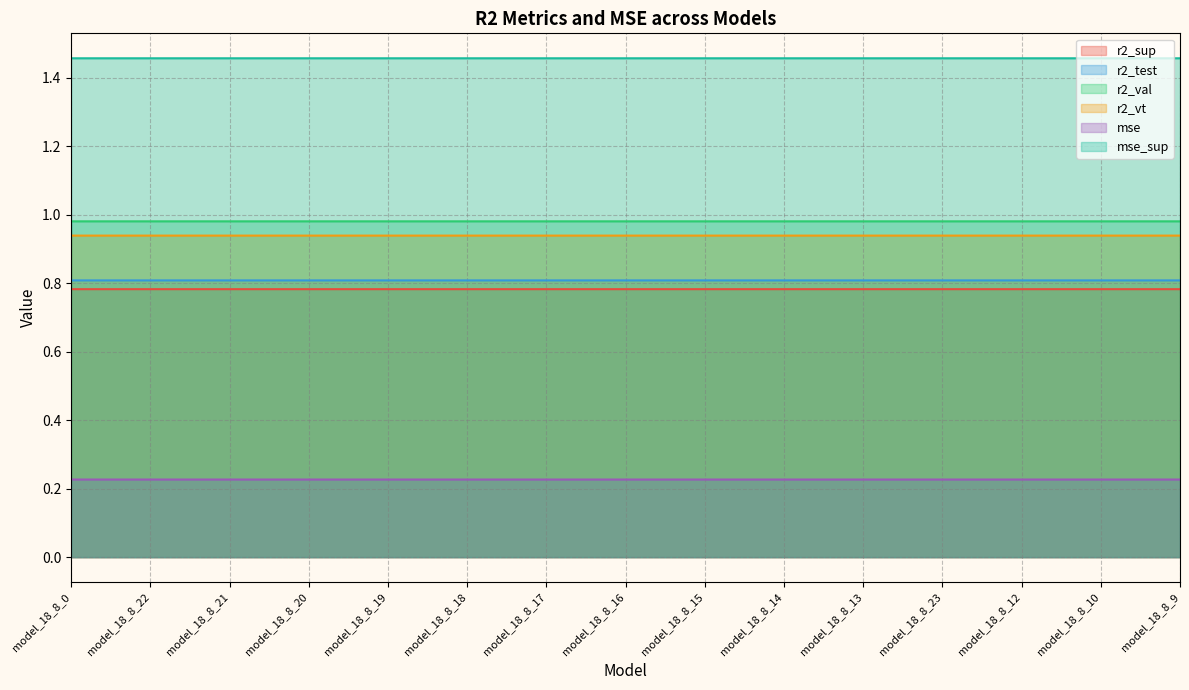

Is the value of mse_sup at model_18_8_12 greater than the value of r2_vt at model_18_8_23?

Yes